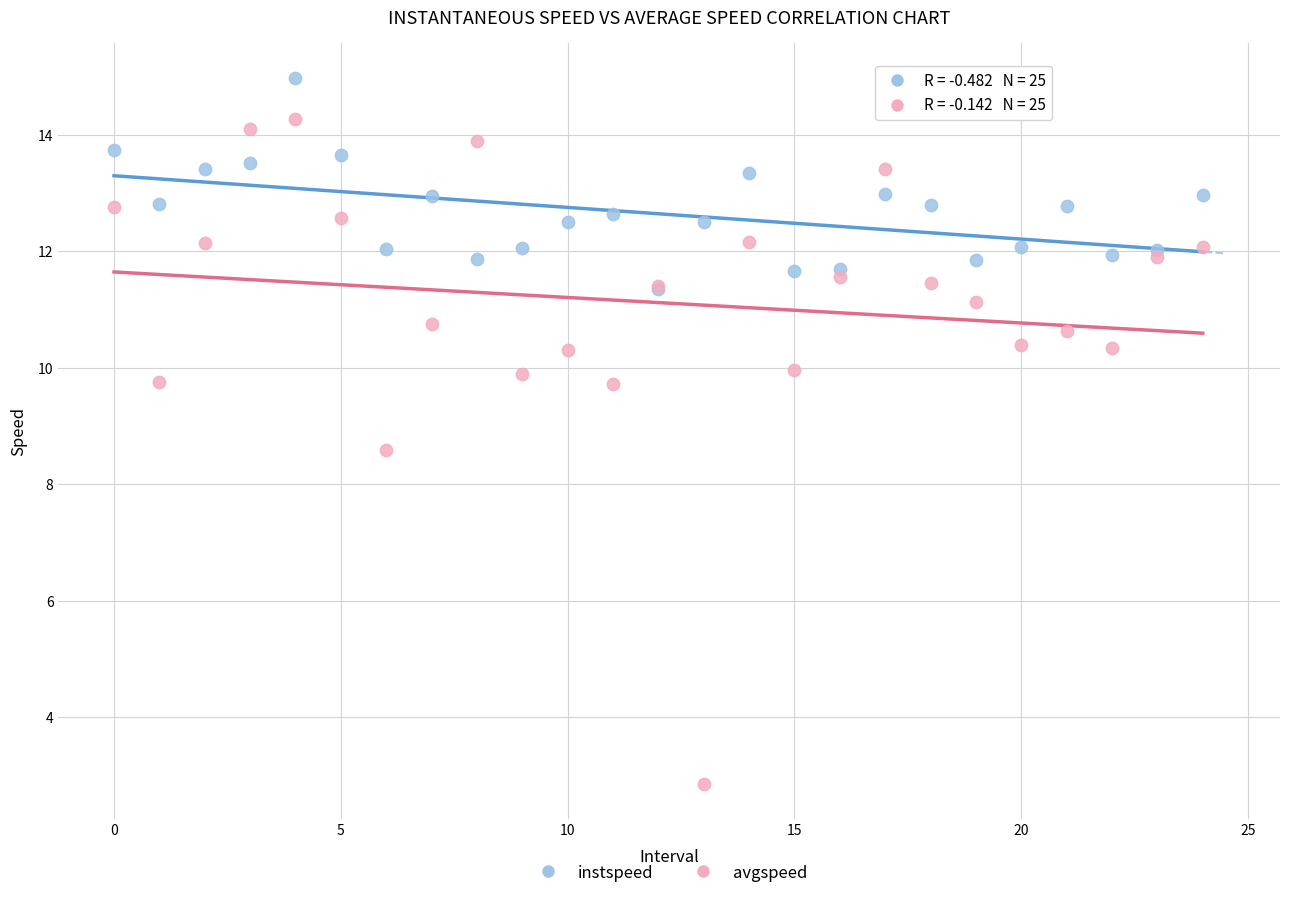

Which series contains the highest Y value?

instspeed